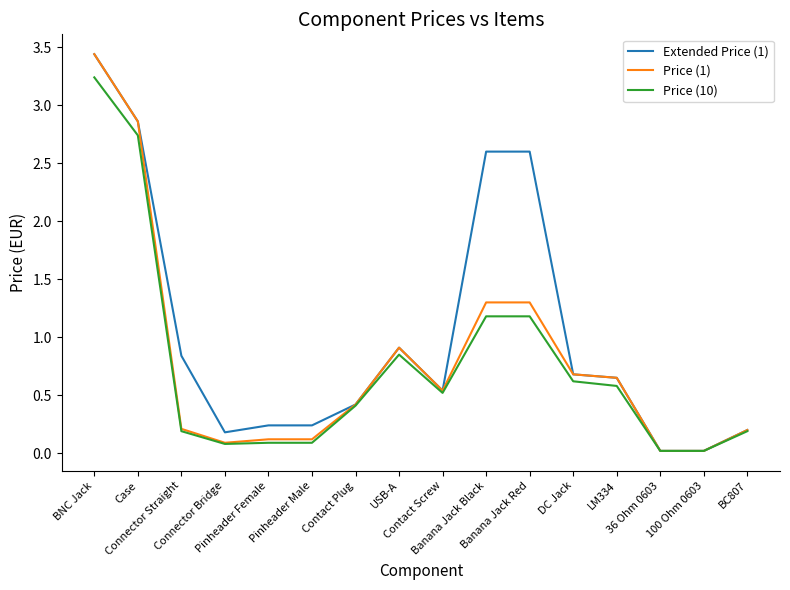

What are all the series names shown in the legend?

Extended Price (1), Price (1), Price (10)